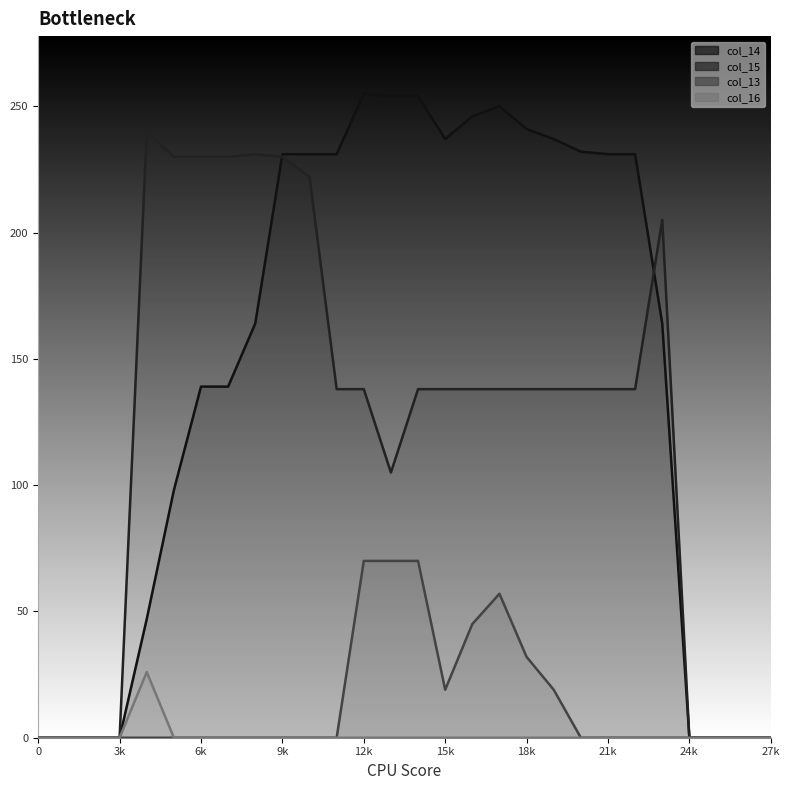

What is the difference between the highest and lowest values at 20?

232